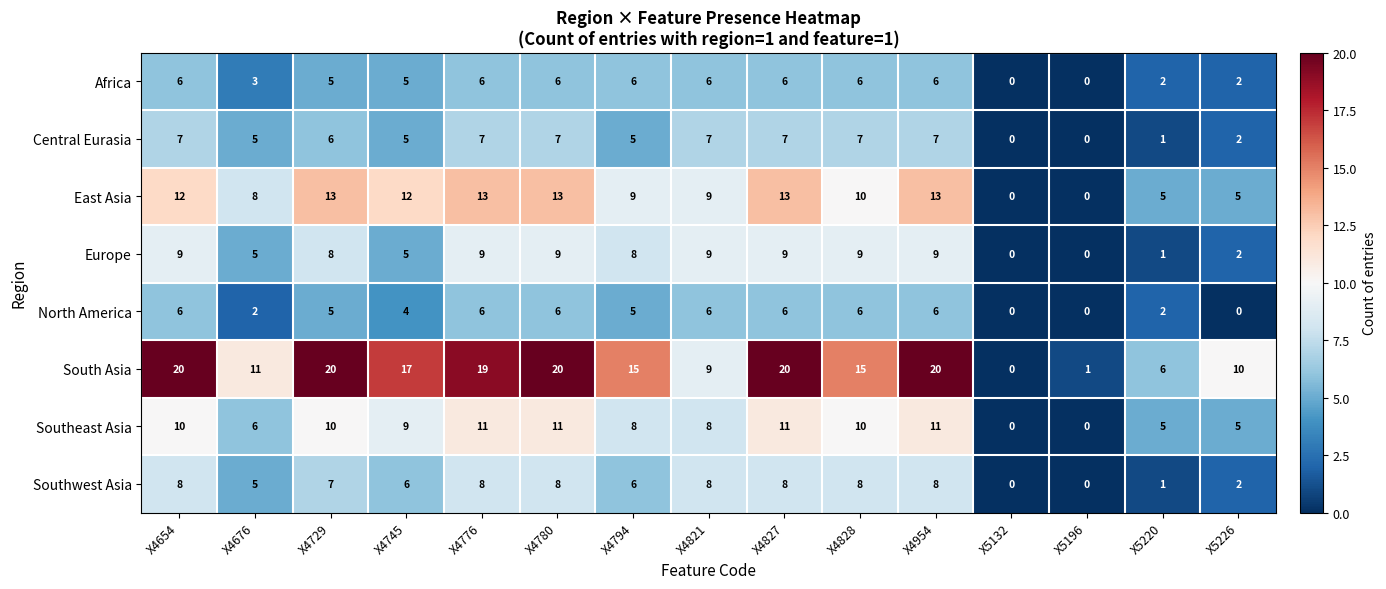

Which series changed the most between X4676 and X5220?

South Asia